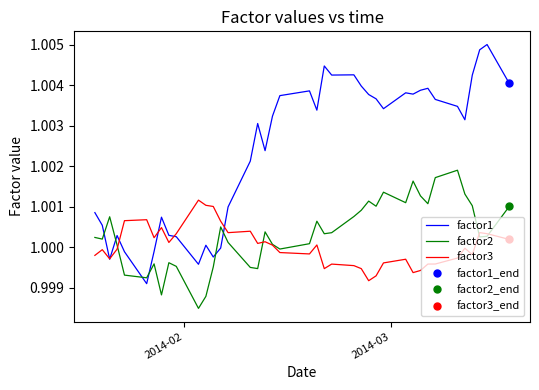

True or false: factor1 and factor2 cross at least once.

True